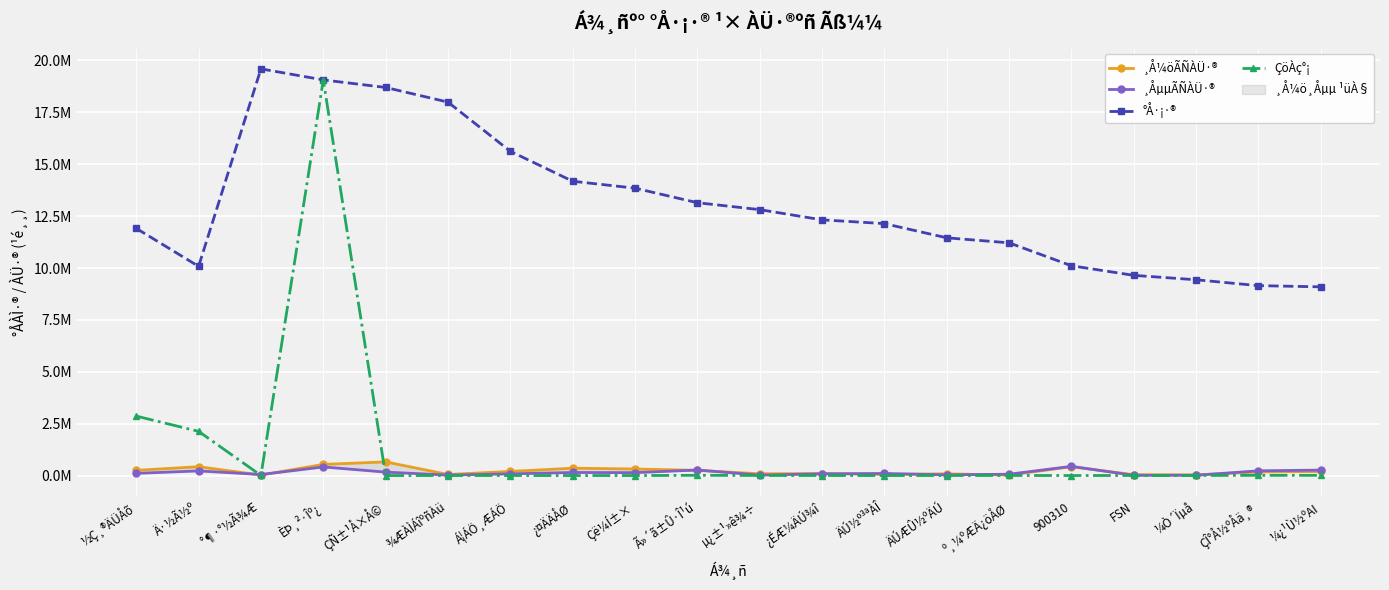

Between ¼Ò´Ïµå and FSN, which is larger?

FSN